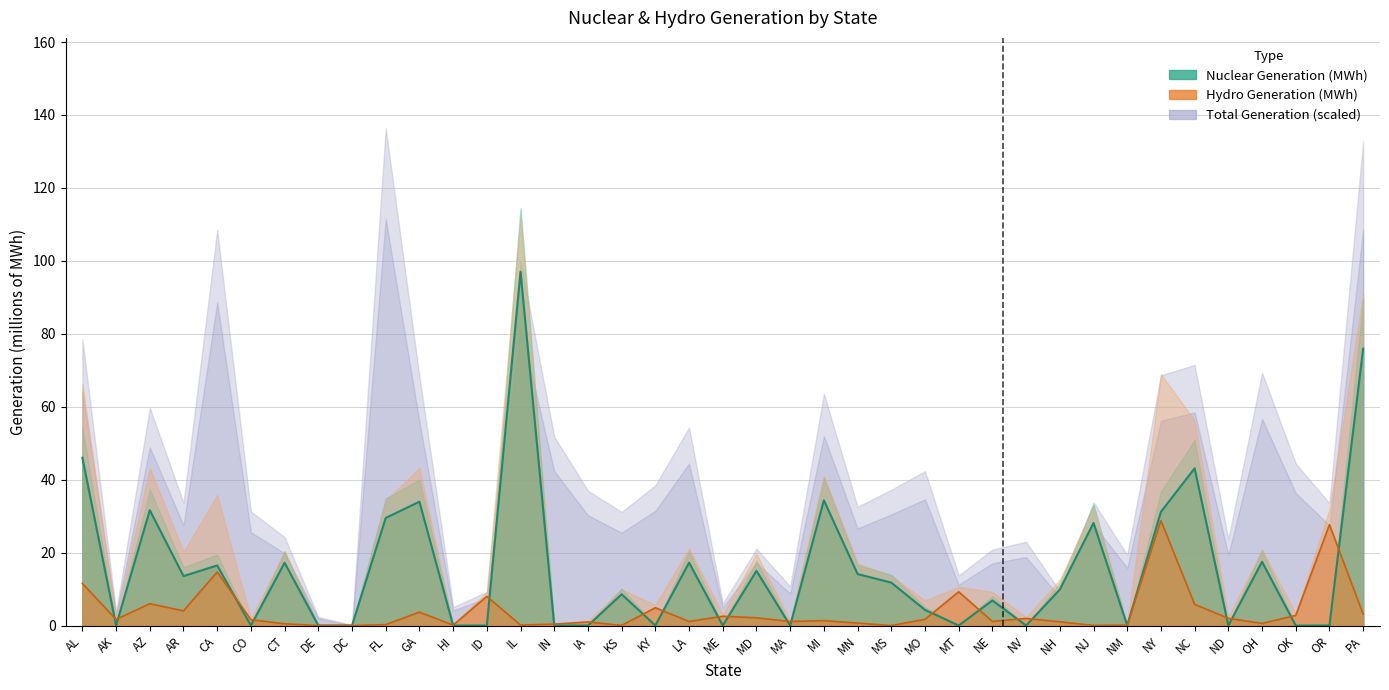

Reading left to right, transcribe all the data shown in this chart.

Nuclear Generation (MWh): AL=46.0	AK=0.0	AZ=31.6	AR=13.6	CA=16.5	CO=0.0	CT=17.2	DE=0.0	DC=0.0	FL=29.5	GA=34.0	HI=0.0	ID=0.0	IL=97.0	IN=0.0	IA=0.0	KS=8.6	KY=0.0	LA=17.2	ME=0.0	MD=15.0	MA=0.0	MI=34.3	MN=14.1	MS=11.8	MO=4.3	MT=0.0	NE=6.9	NV=0.0	NH=9.9	NJ=28.1	NM=0.0	NY=31.2	NC=43.1	ND=0.0	OH=17.5	OK=0.0	OR=0.0	PA=75.9
Hydro Generation (MWh): AL=11.5	AK=1.7	AZ=6.0	AR=4.0	CA=14.7	CO=1.6	CT=0.5	DE=0.0	DC=0.0	FL=0.3	GA=3.7	HI=0.1	ID=8.0	IL=0.1	IN=0.4	IA=1.0	KS=0.0	KY=4.9	LA=1.1	ME=2.5	MD=2.1	MA=1.1	MI=1.3	MN=0.7	MS=0.0	MO=1.7	MT=9.3	NE=1.1	NV=1.9	NH=1.0	NJ=0.0	NM=0.1	NY=28.8	NC=5.8	ND=2.0	OH=0.6	OK=2.8	OR=27.7	PA=3.1